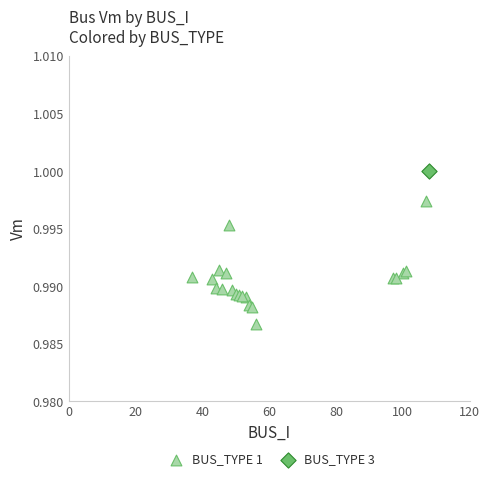

What are all the series names shown in the legend?

BUS_TYPE 1, BUS_TYPE 3